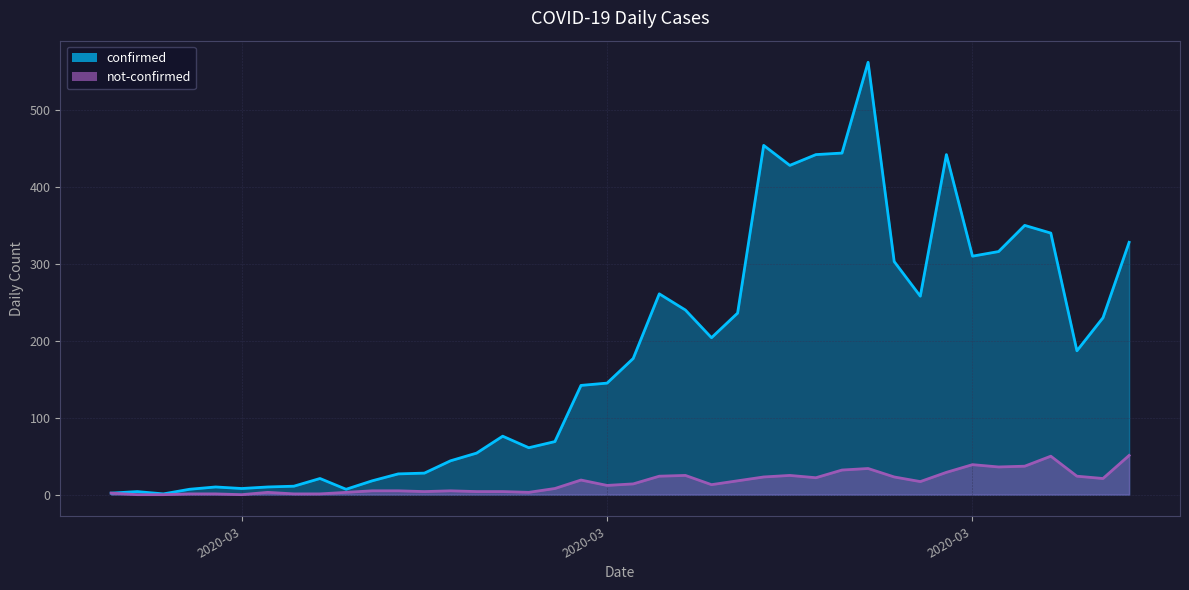

What are all the series names shown in the legend?

confirmed, not-confirmed